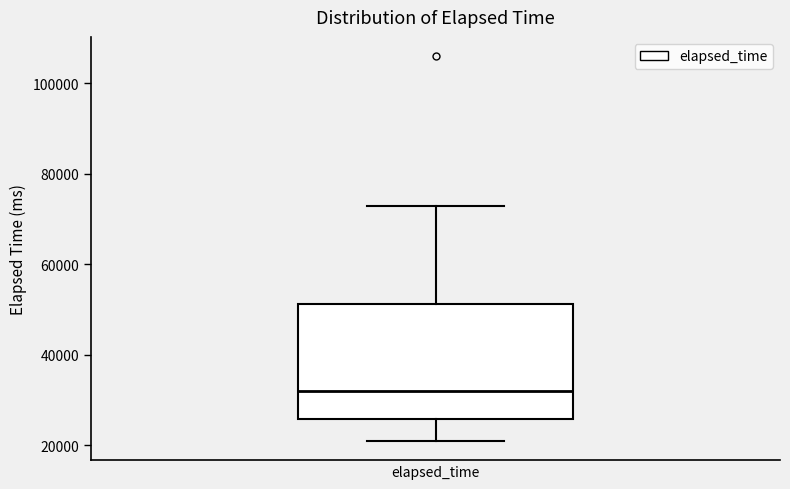

Read this box plot against the y-axis: the position of the median line, the range covered by the box, and the ends of both whiskers. The values are not printed on the chart, so give them approximately, as read against the axis.

median 32000, box 26000 to 52000, whiskers 22000 to 74000